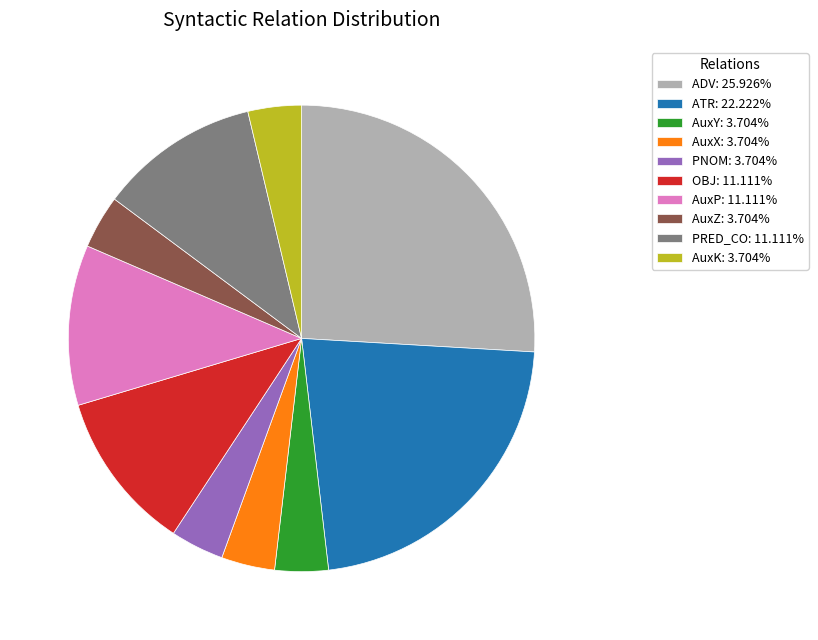

Is the sum of AuxP: 11.111% and AuxK: 3.704% greater than half?

No